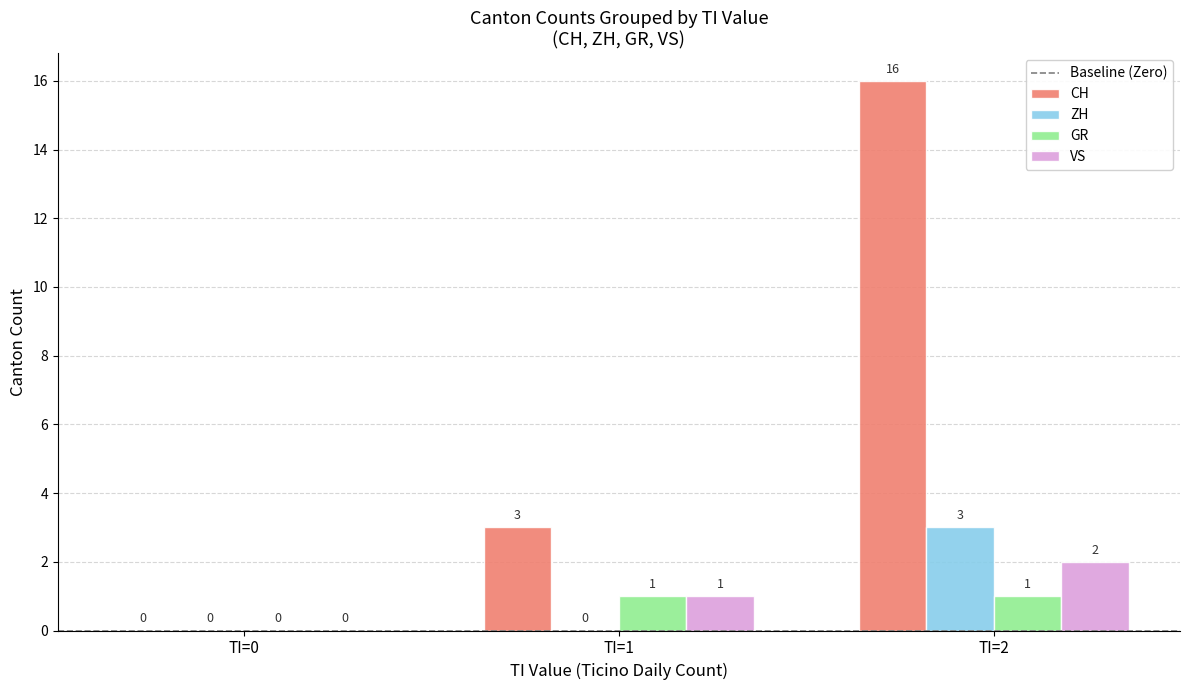

Reading left to right, what are all the values shown in this chart?

CH: TI=0=0	TI=1=3	TI=2=16
ZH: TI=0=0	TI=1=0	TI=2=3
GR: TI=0=0	TI=1=1	TI=2=1
VS: TI=0=0	TI=1=1	TI=2=2